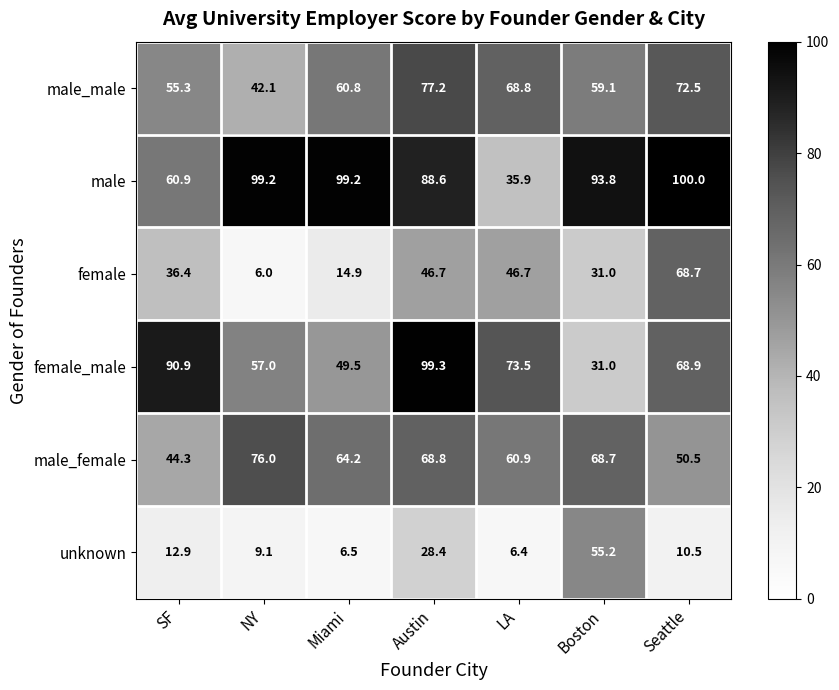

What is the difference between the second highest and second lowest values in the female_male series?

41.4